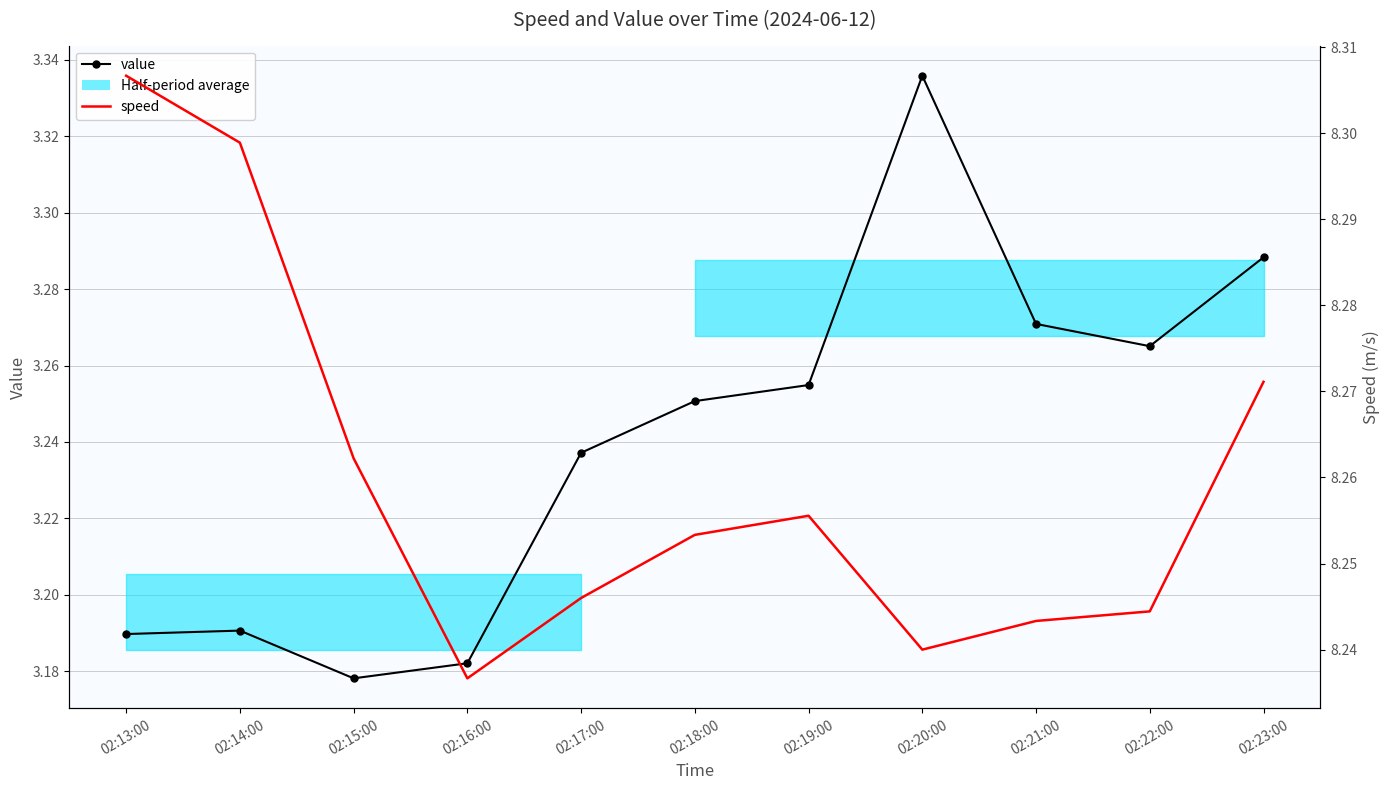

What is the difference between the second highest and second lowest values in the speed series?

0.1